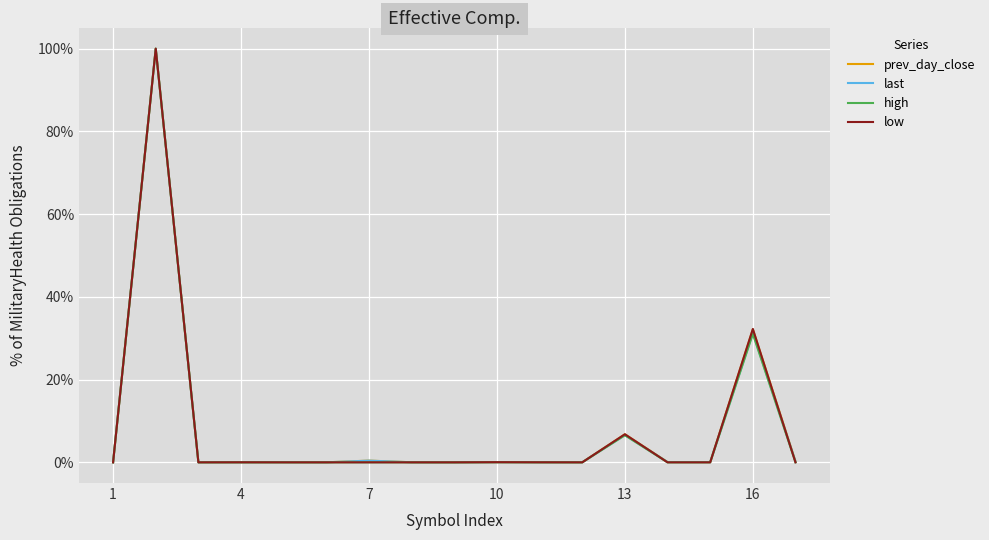

What is the greatest value displayed?

100.0